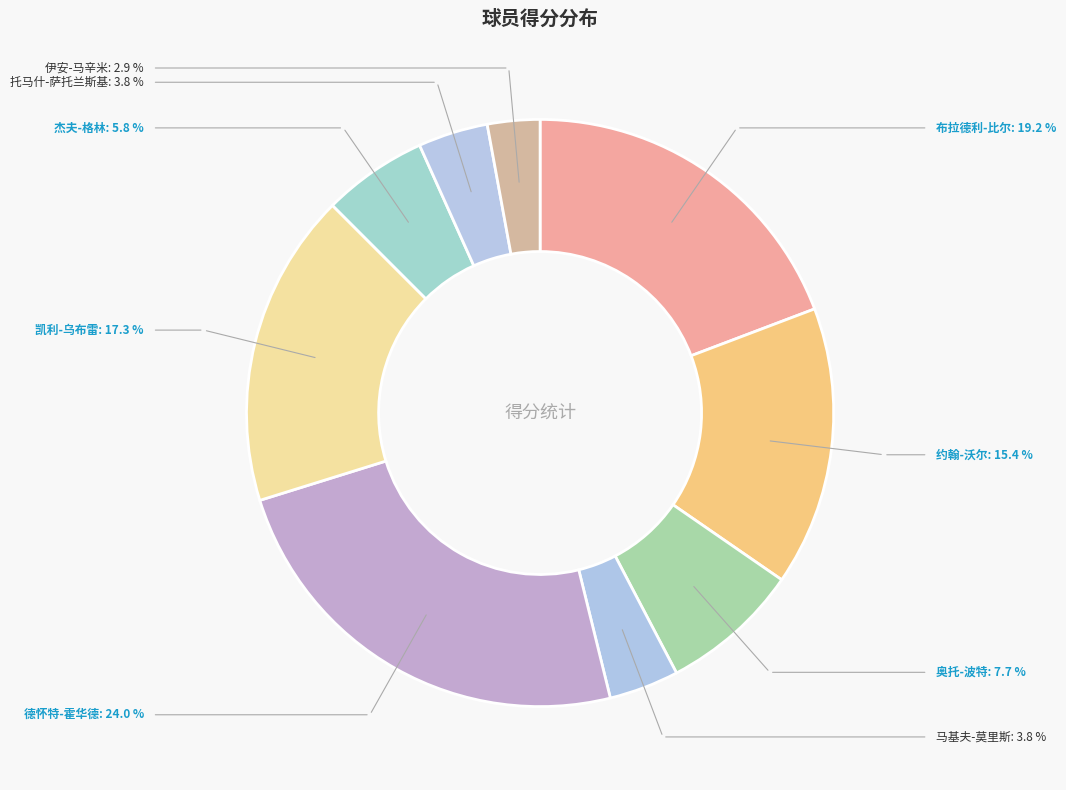

Is there any slice that represents more than half of the pie?

No